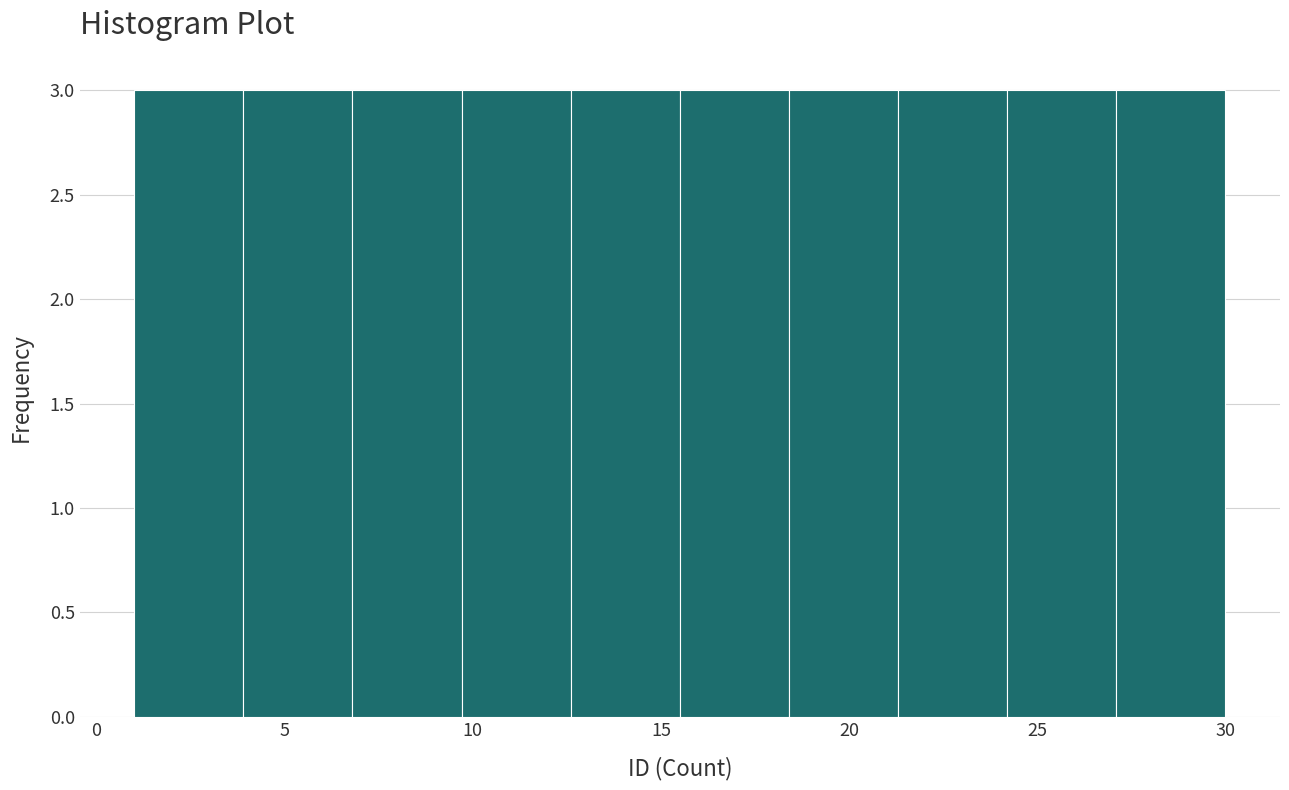

Reading left to right, list every bar in this chart as the range it spans on the x-axis followed by its height. Neither the bar edges nor the heights are printed on the chart, so give them approximately, as read against the axes.

1.0 to 3.9: 3
3.9 to 6.8: 3
6.8 to 9.7: 3
9.7 to 12.6: 3
12.6 to 15.5: 3
15.5 to 18.4: 3
18.4 to 21.3: 3
21.3 to 24.2: 3
24.2 to 27.1: 3
27.1 to 30.0: 3